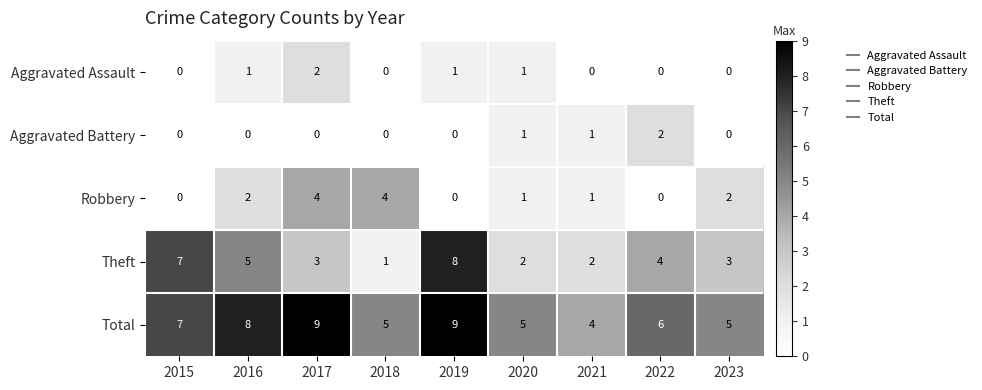

The Aggravated Assault series shows 0 at 2018. True or false?

True